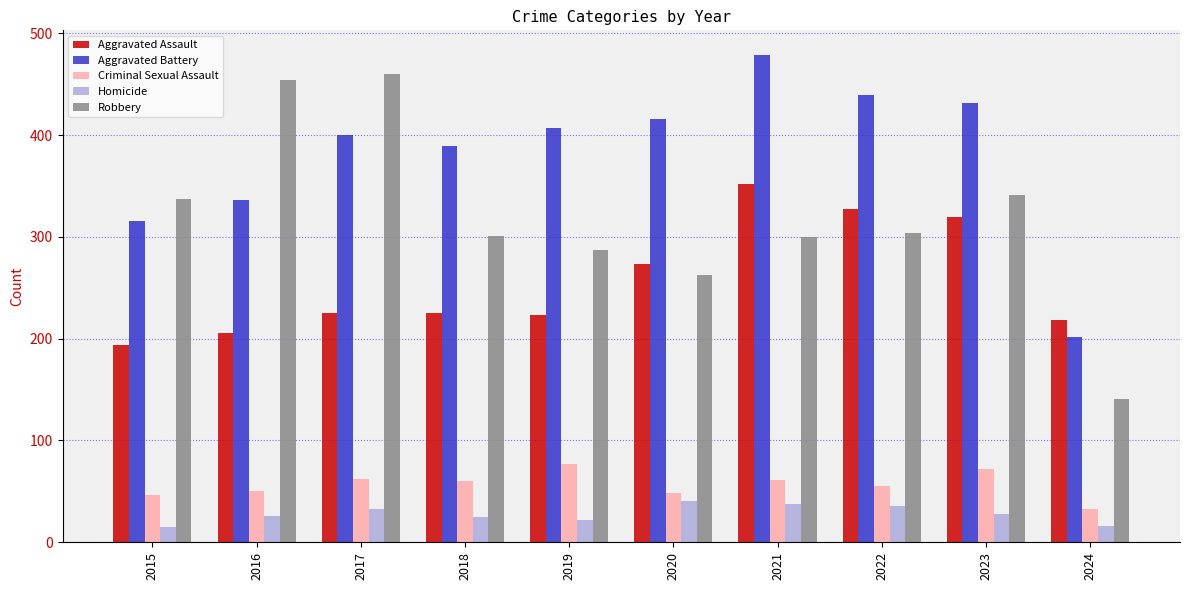

What is the value of the Aggravated Battery bar at the 6th from the left?

416